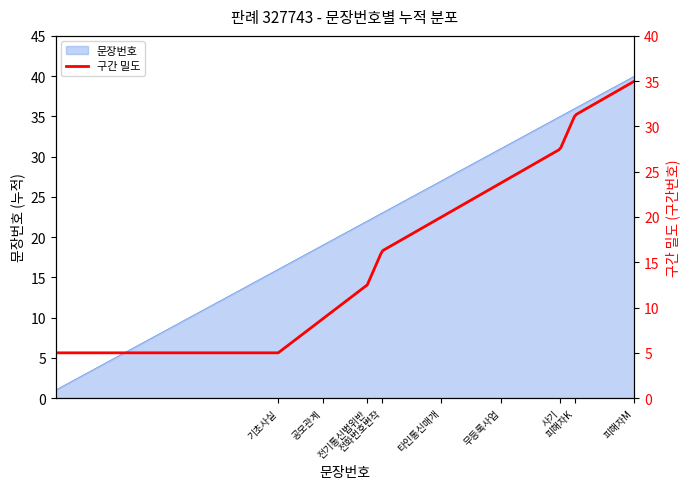

The chart shows a value of 1 at 1. True or false?

False